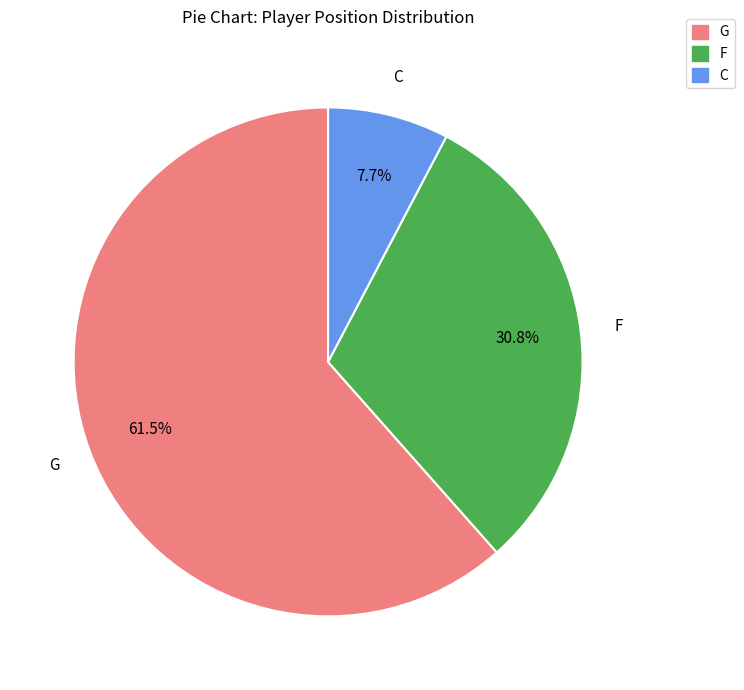

Does any single category account for the majority?

Yes